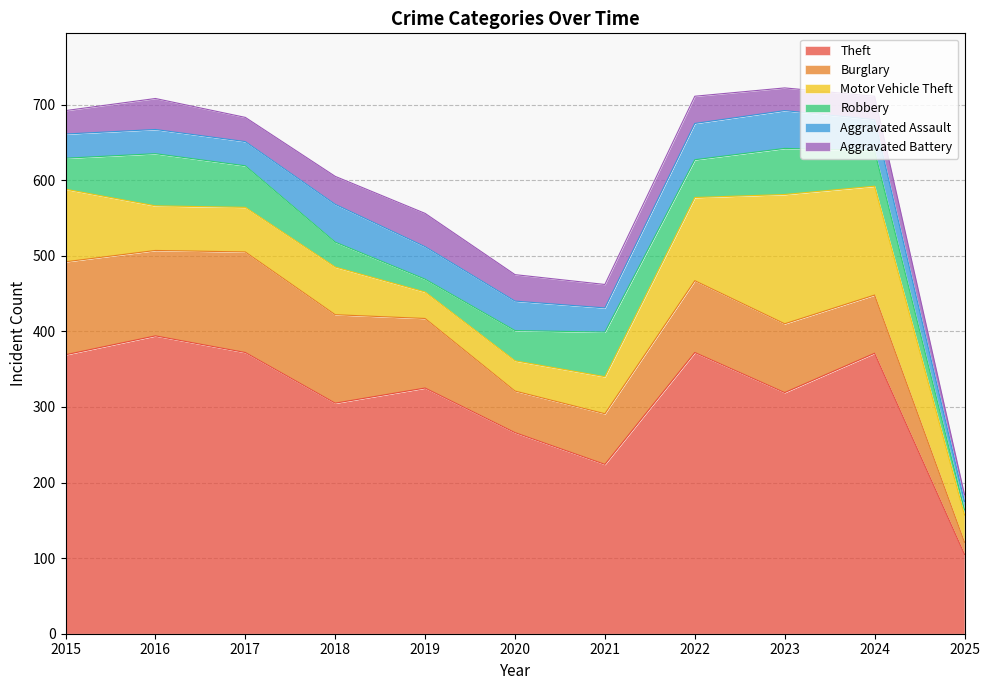

Count the number of data series in this chart.

6